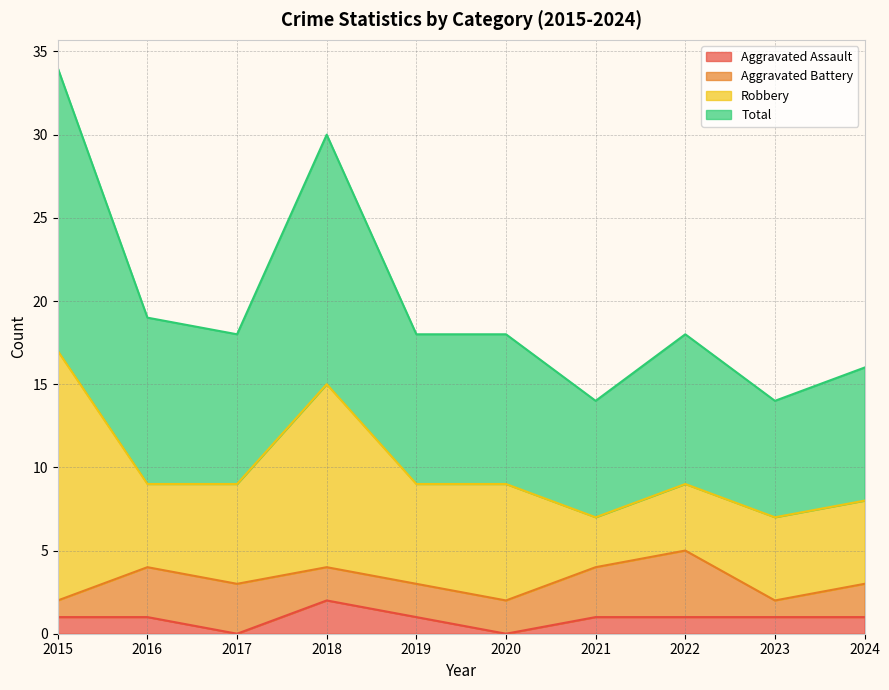

What is the highest value of the Aggravated Assault series?

2